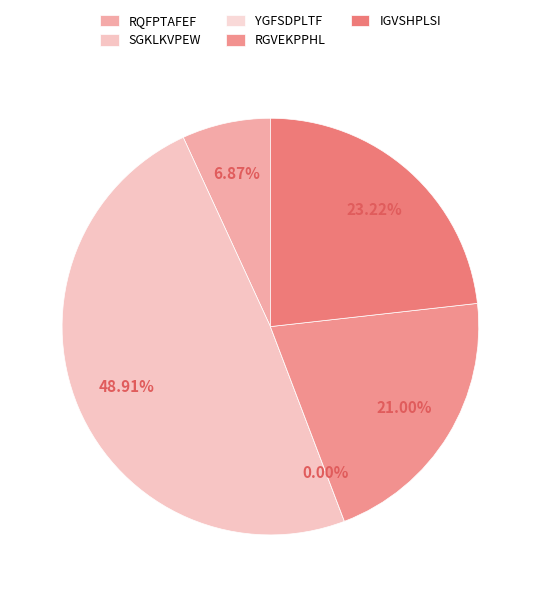

Is it true that RQFPTAFEF is 7% of the pie?

True